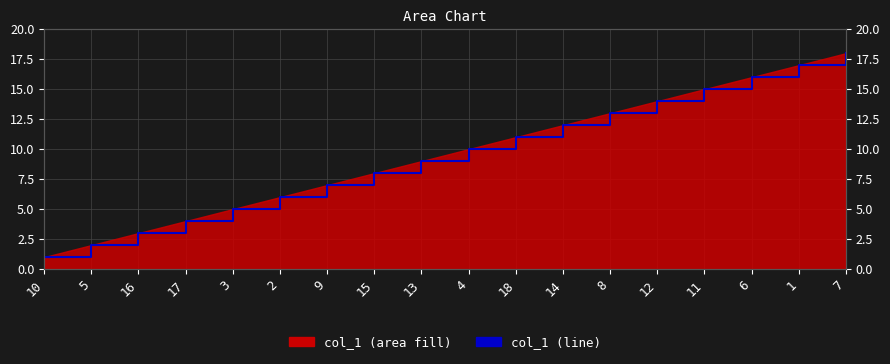

Rank the categories by value from lowest to highest.

10, 5, 16, 17, 3, 2, 9, 15, 13, 4, 18, 14, 8, 12, 11, 6, 1, 7